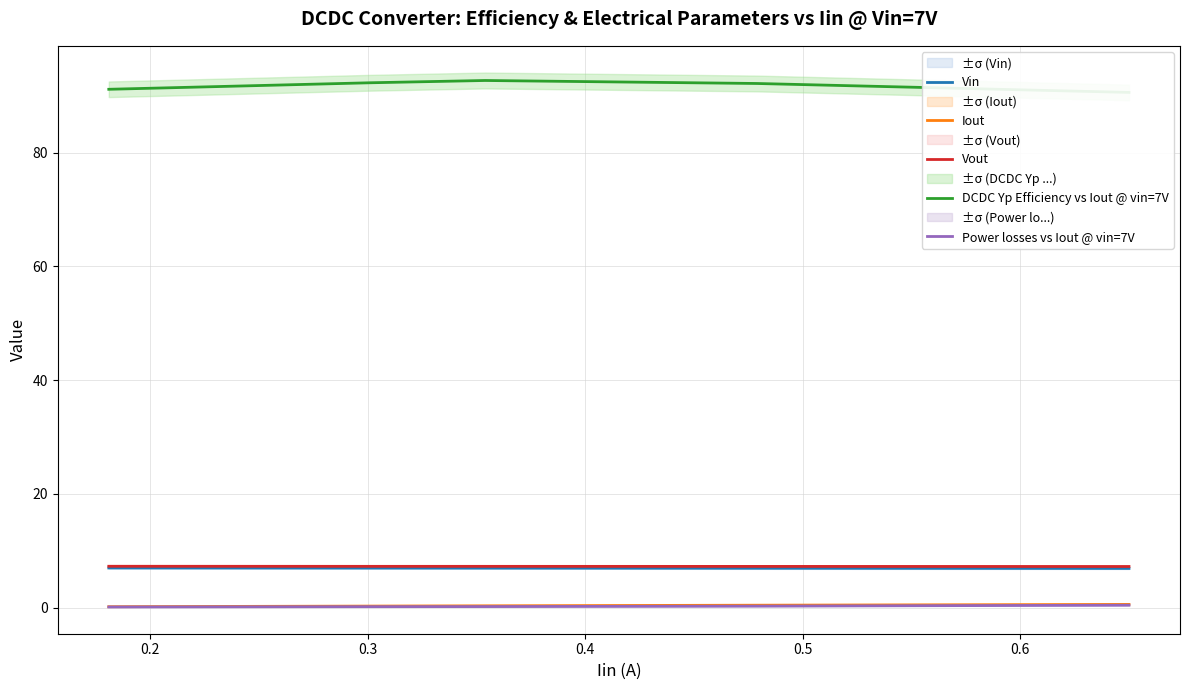

Reading right to left, what are all the values shown in this chart?

Vin: 6.9	6.9	6.9	7.0	7.0
Iout: 0.6	0.4	0.3	0.3	0.2
Vout: 7.2	7.2	7.3	7.3	7.3
DCDC Yp Efficiency vs Iout @ vin=7V: 90.6	92.2	92.7	92.3	91.2
Power losses vs Iout @ vin=7V: 0.4	0.3	0.2	0.2	0.1